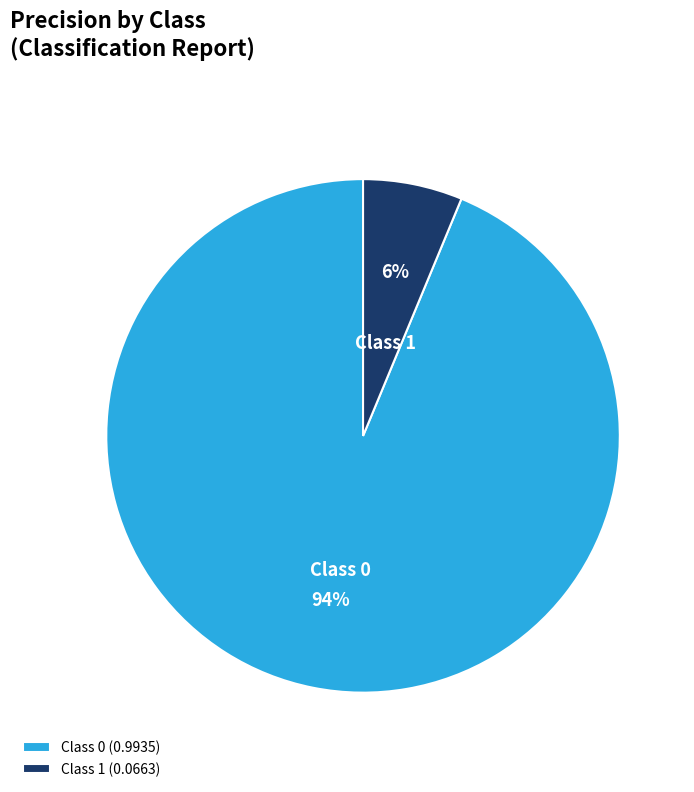

Is the sum of Class 0 and Class 1 greater than half?

Yes